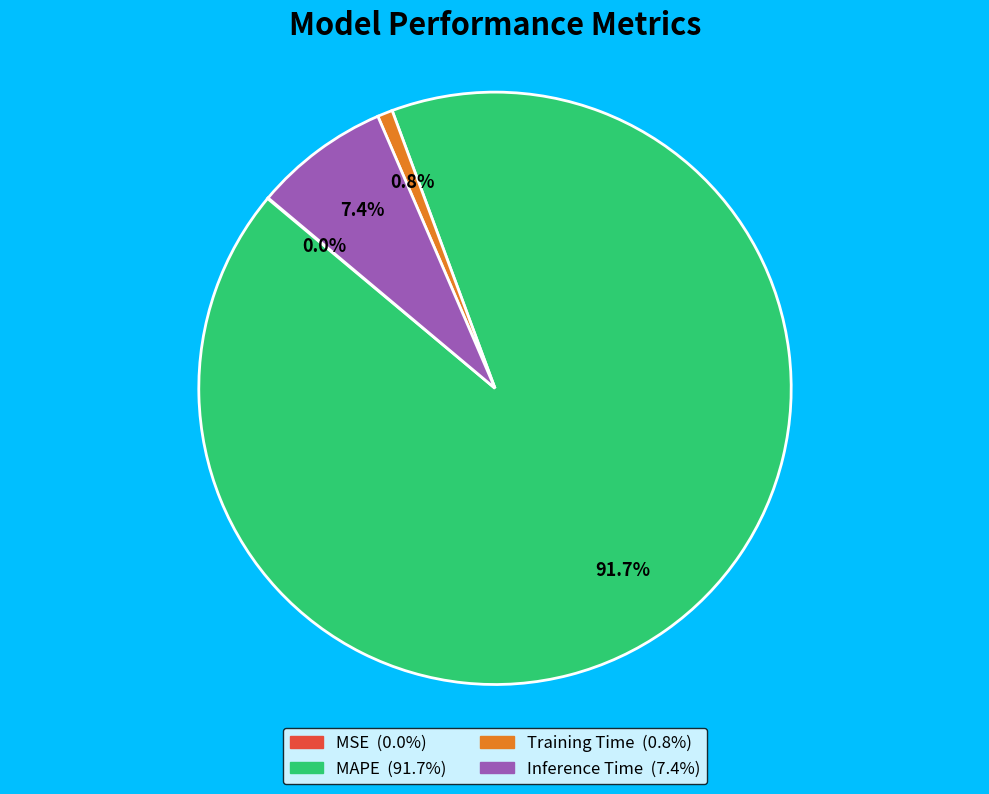

What percentage is the MAPE slice, to the nearest percent?

92%